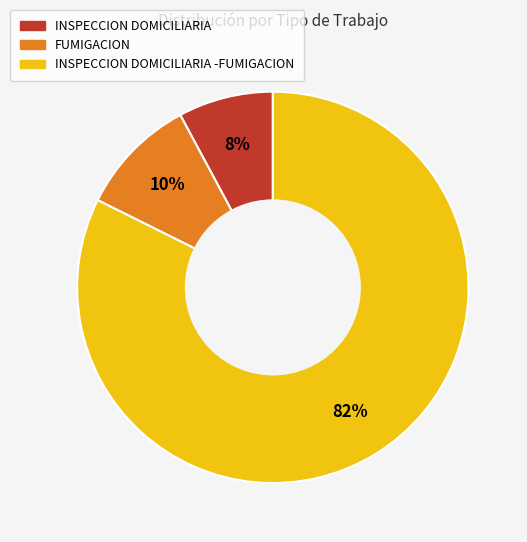

Is there a majority slice in this chart?

Yes